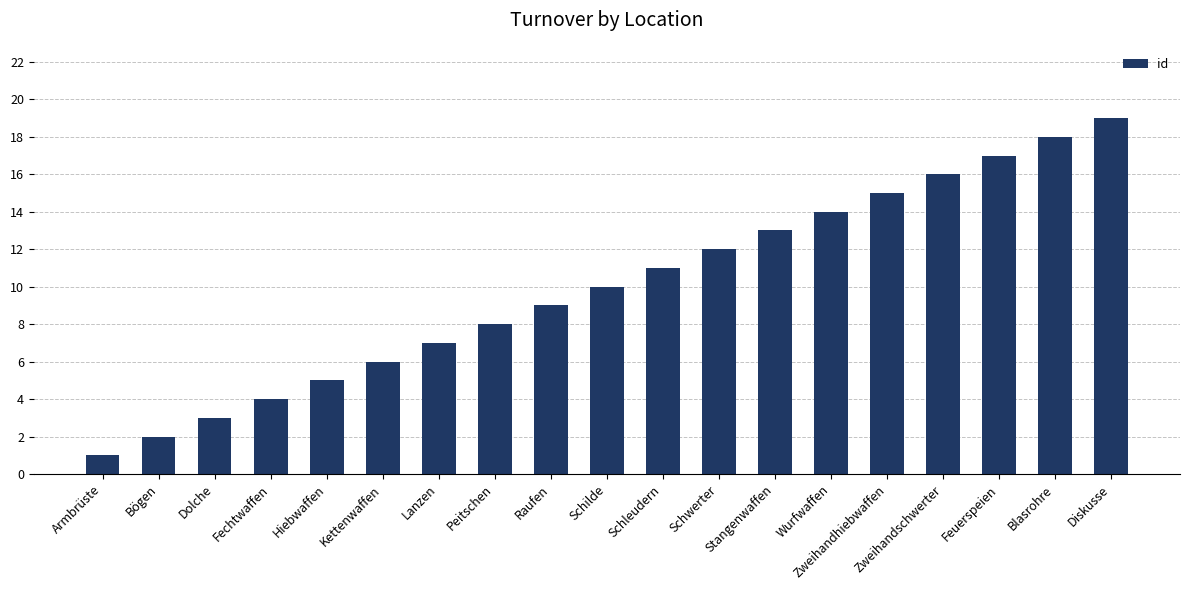

Reading right to left, what are all the values shown in this chart?

19	18	17	16	15	14	13	12	11	10	9	8	7	6	5	4	3	2	1